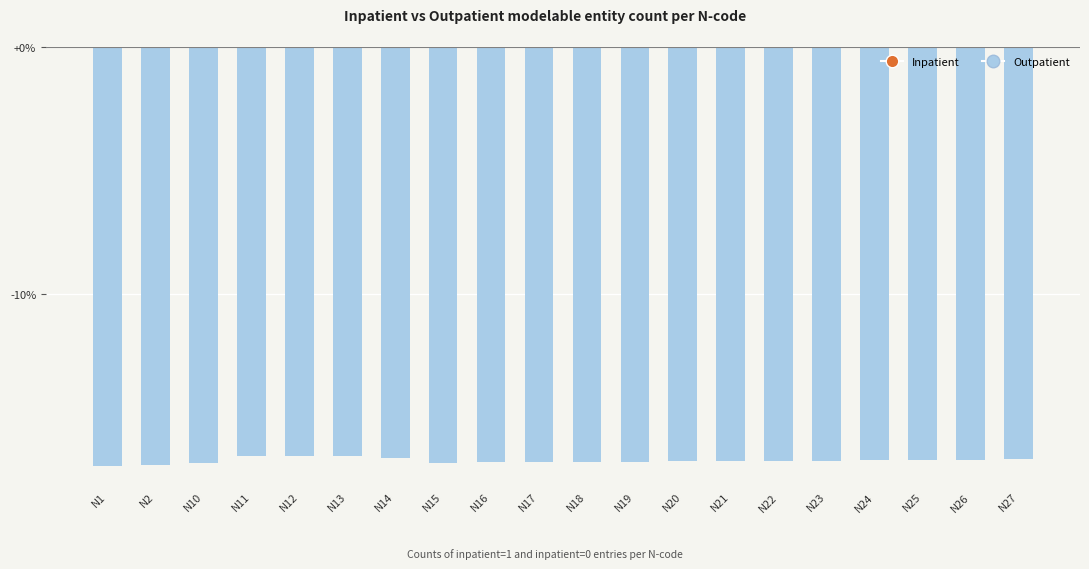

What is the maximum value shown in the chart?

-16.6